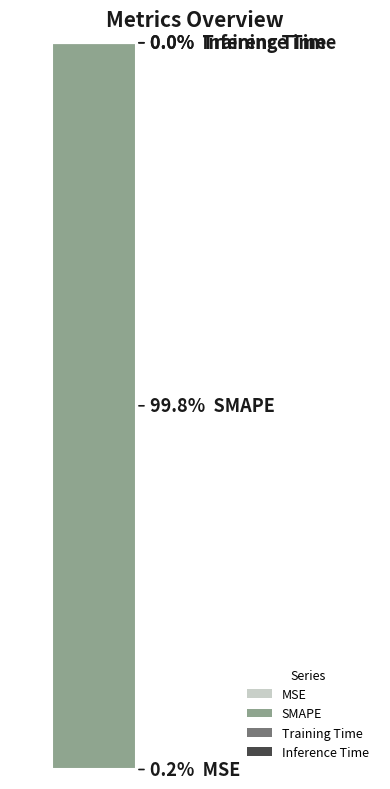

Rank the categories by value from highest to lowest.

SMAPE, MSE, Training Time, Inference Time